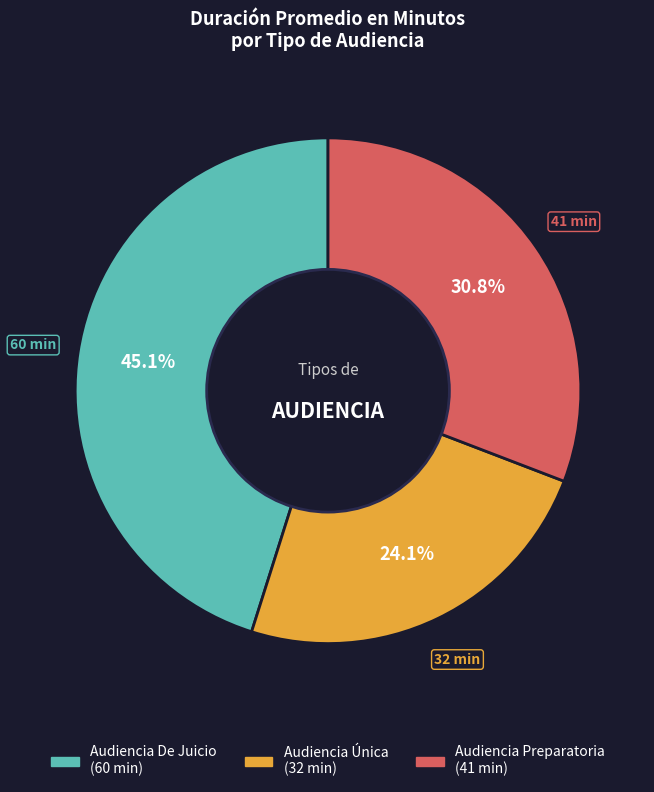

Which slice is the largest?

Audiencia De Juicio